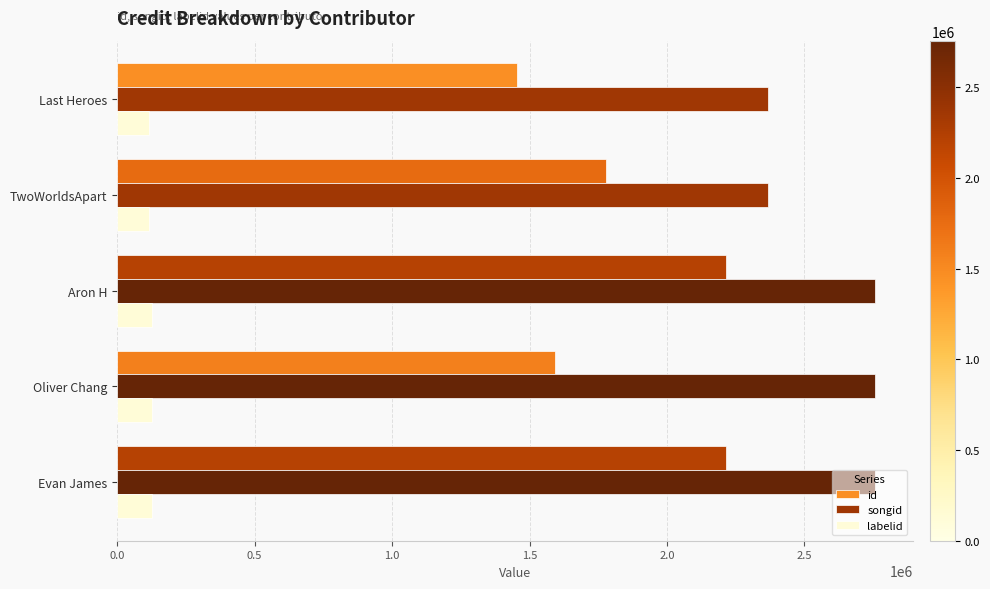

At how many categories does at least one series exceed 1127808?

5